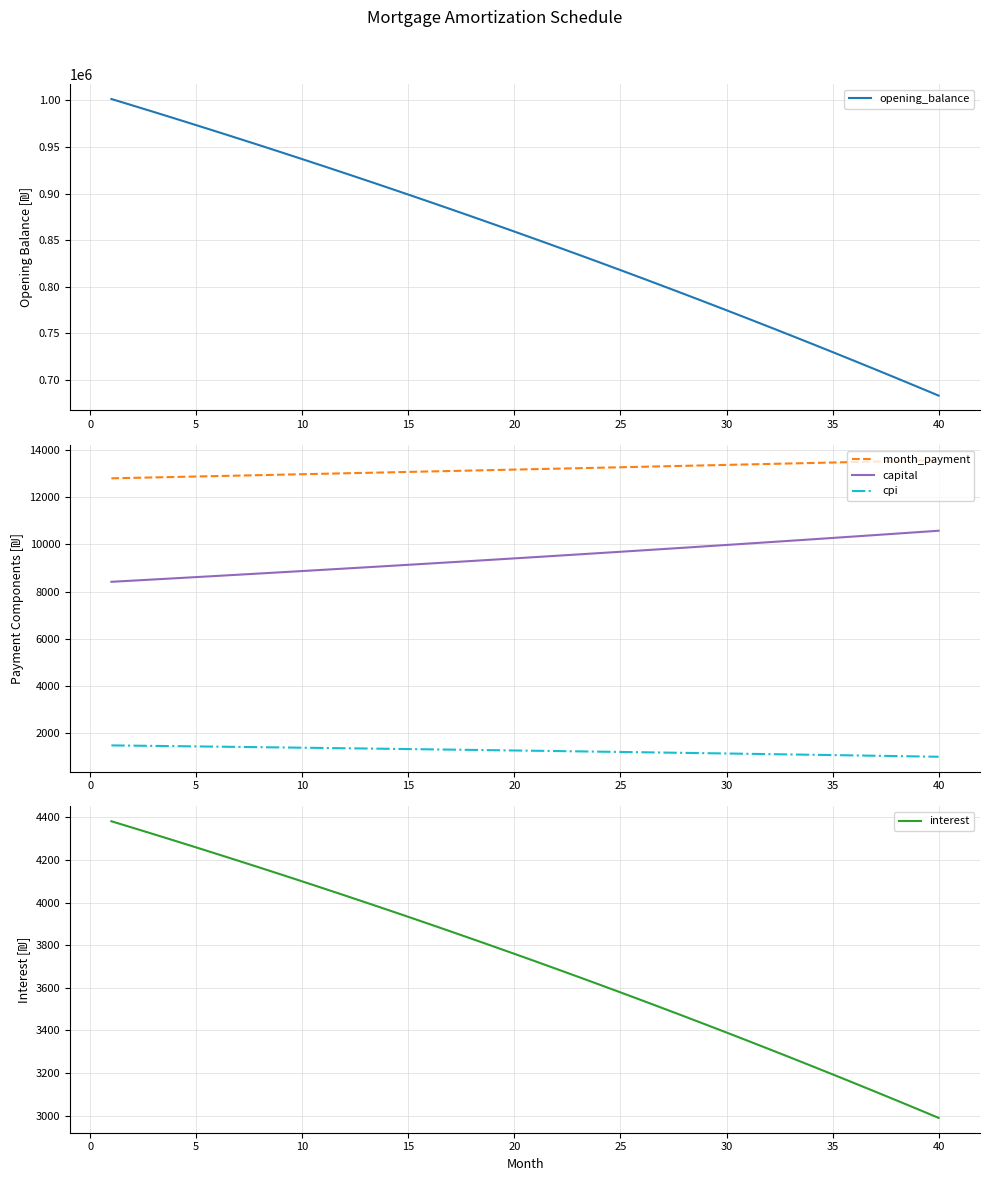

How many lines are shown in the chart?

5